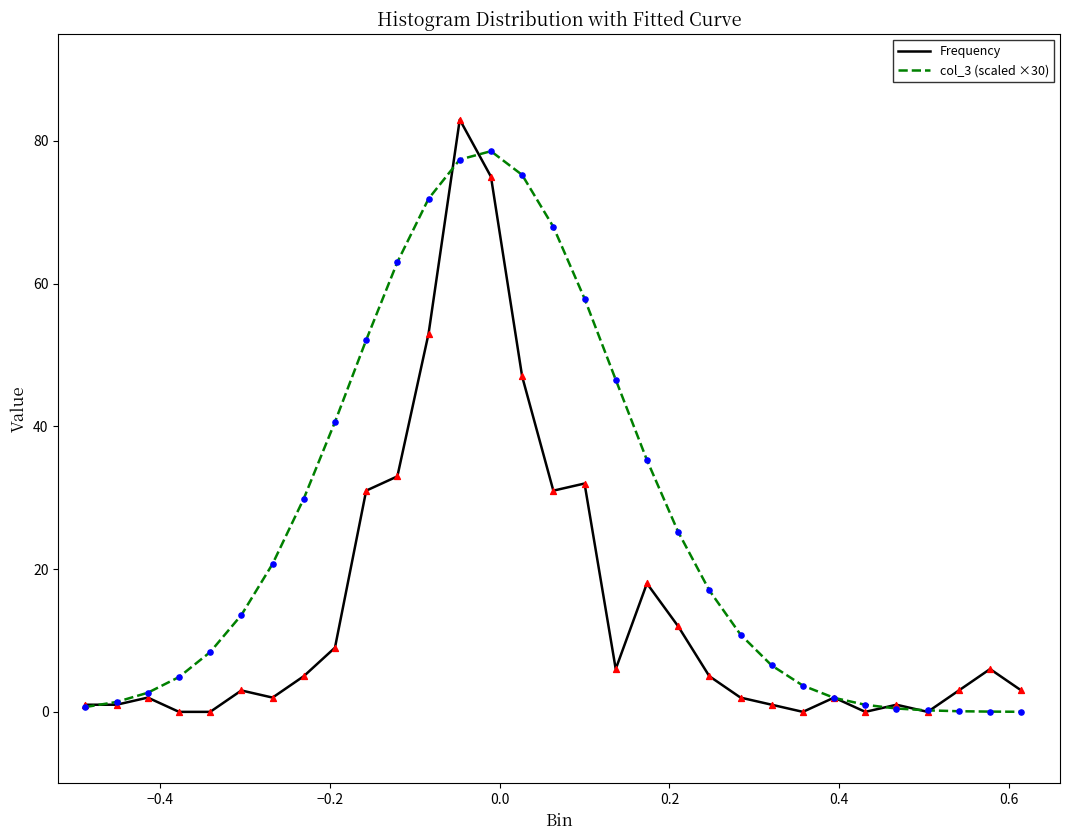

Which series has the largest total across all categories?

col_3 (scaled ×30)